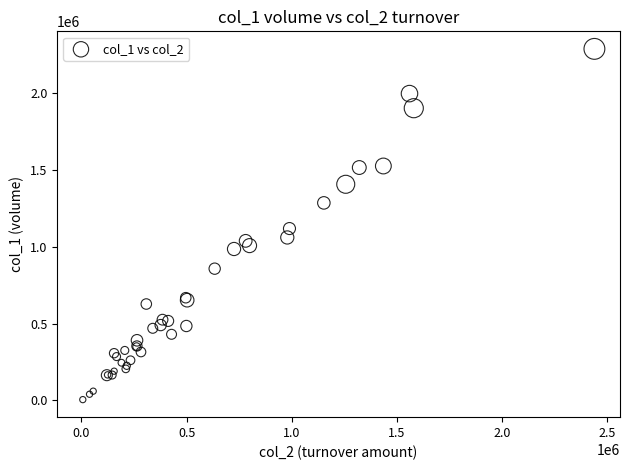

What Y value in the scatter plot is closest to 1146000?

1118000